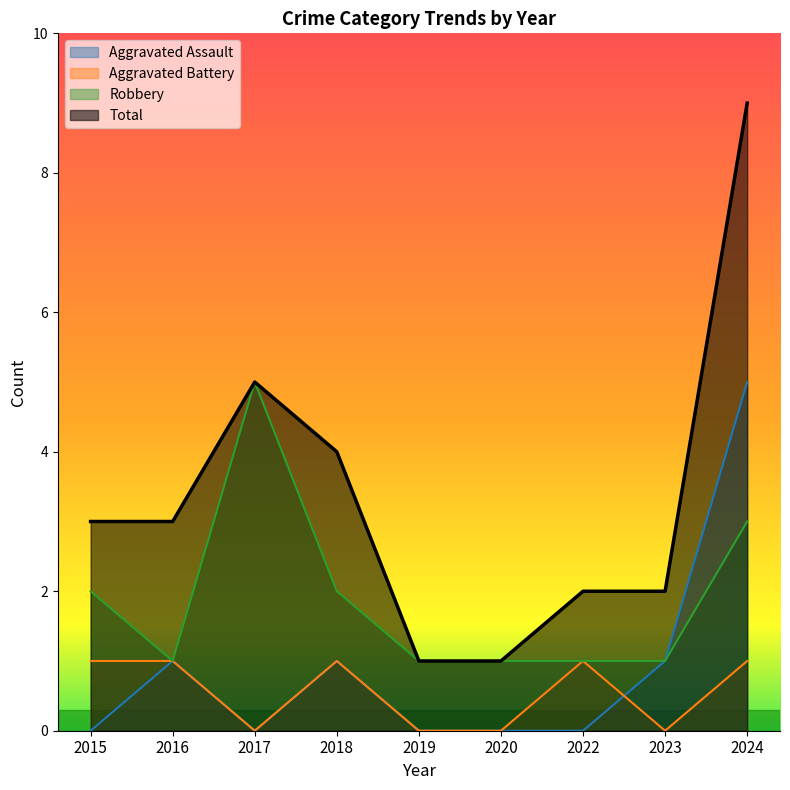

How many values in the Aggravated Assault series exceed 0?

4